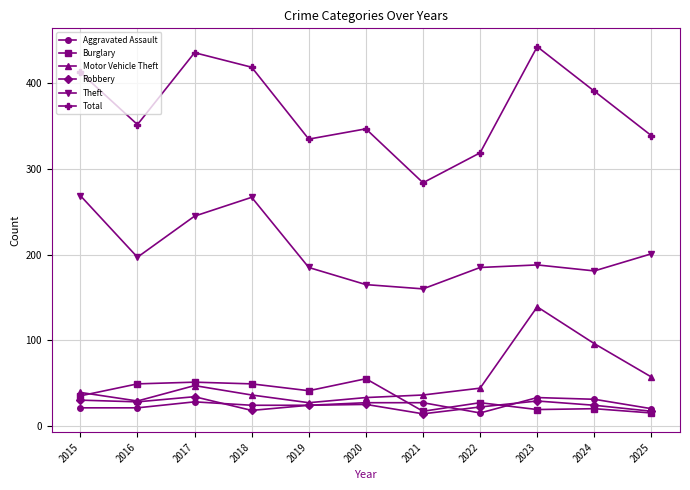

True or false: Aggravated Assault and Theft cross at least once.

False